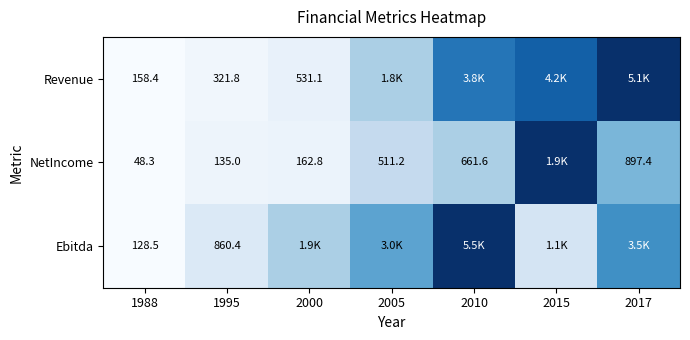

Which series has the largest total across all categories?

Revenue